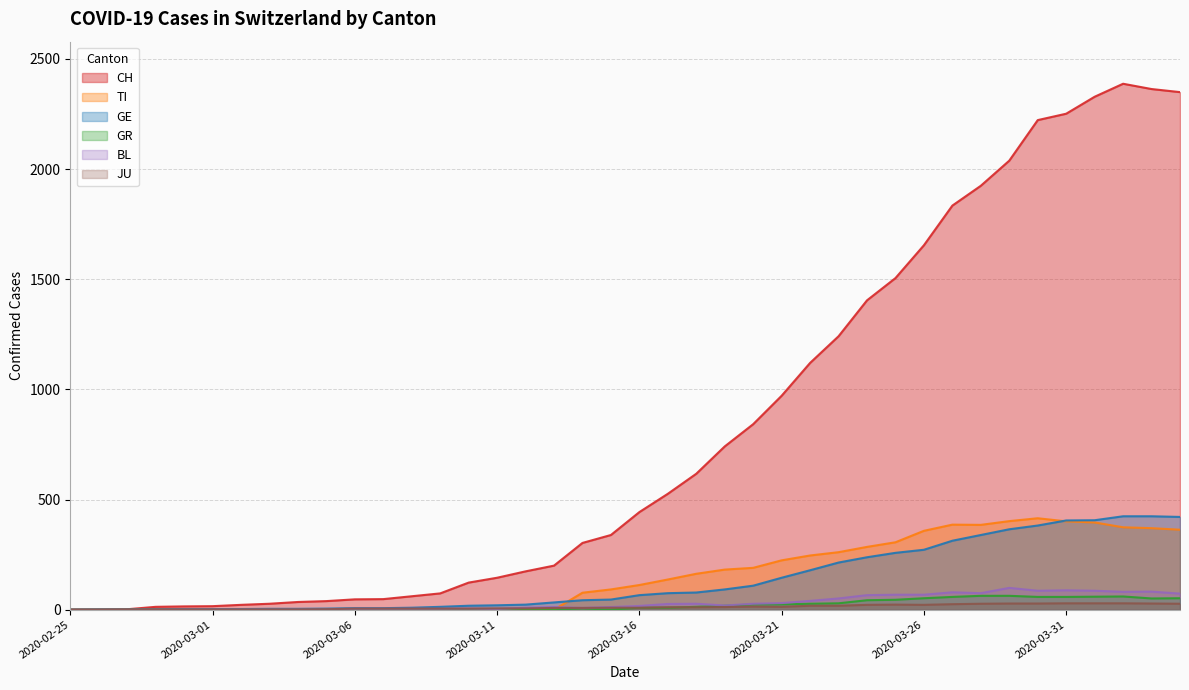

The value of TI at 2020-03-04 is 0. True or false?

True